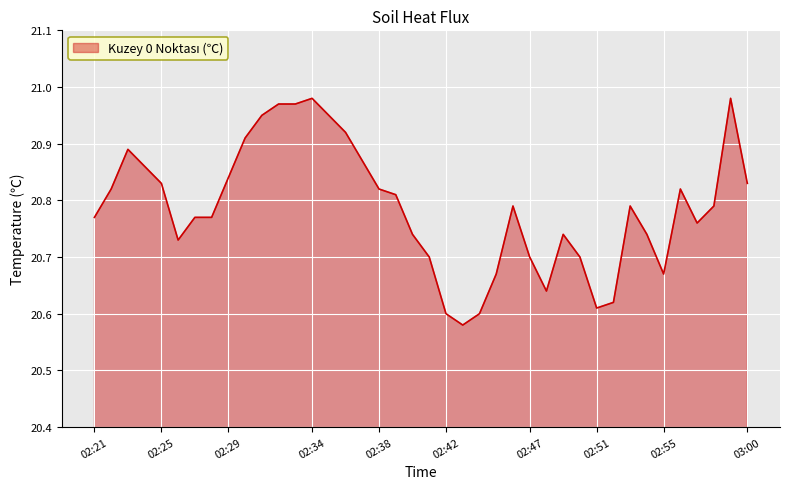

Reading left to right, what are all the values shown in this chart?

20.8	20.8	20.9	20.9	20.8	20.7	20.8	20.8	20.8	20.9	20.9	21.0	21.0	21.0	20.9	20.9	20.9	20.8	20.8	20.7	20.7	20.6	20.6	20.6	20.7	20.8	20.7	20.6	20.7	20.7	20.6	20.6	20.8	20.7	20.7	20.8	20.8	20.8	21.0	20.8